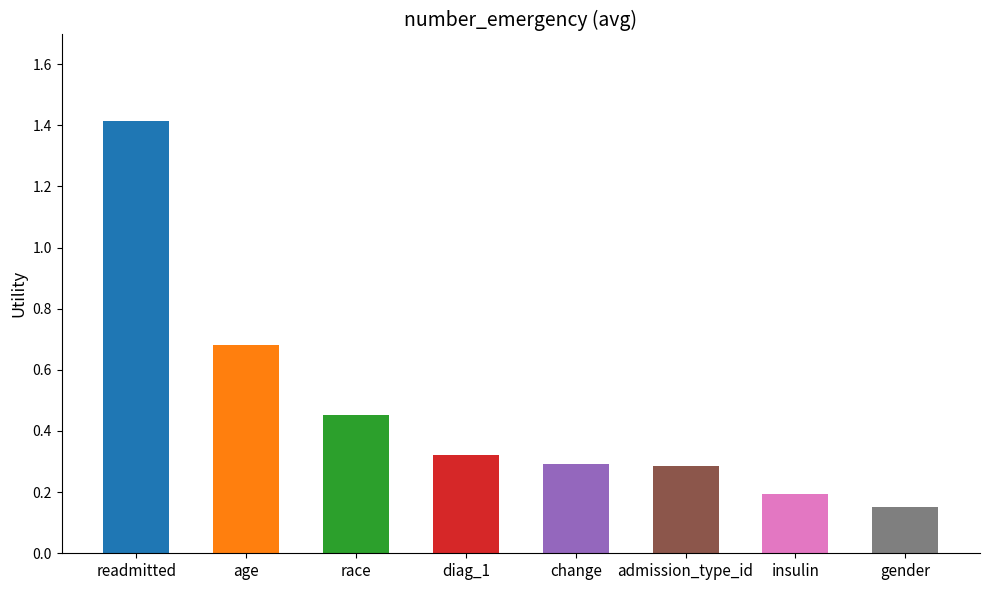

What is the difference between the maximum and minimum values?

1.3